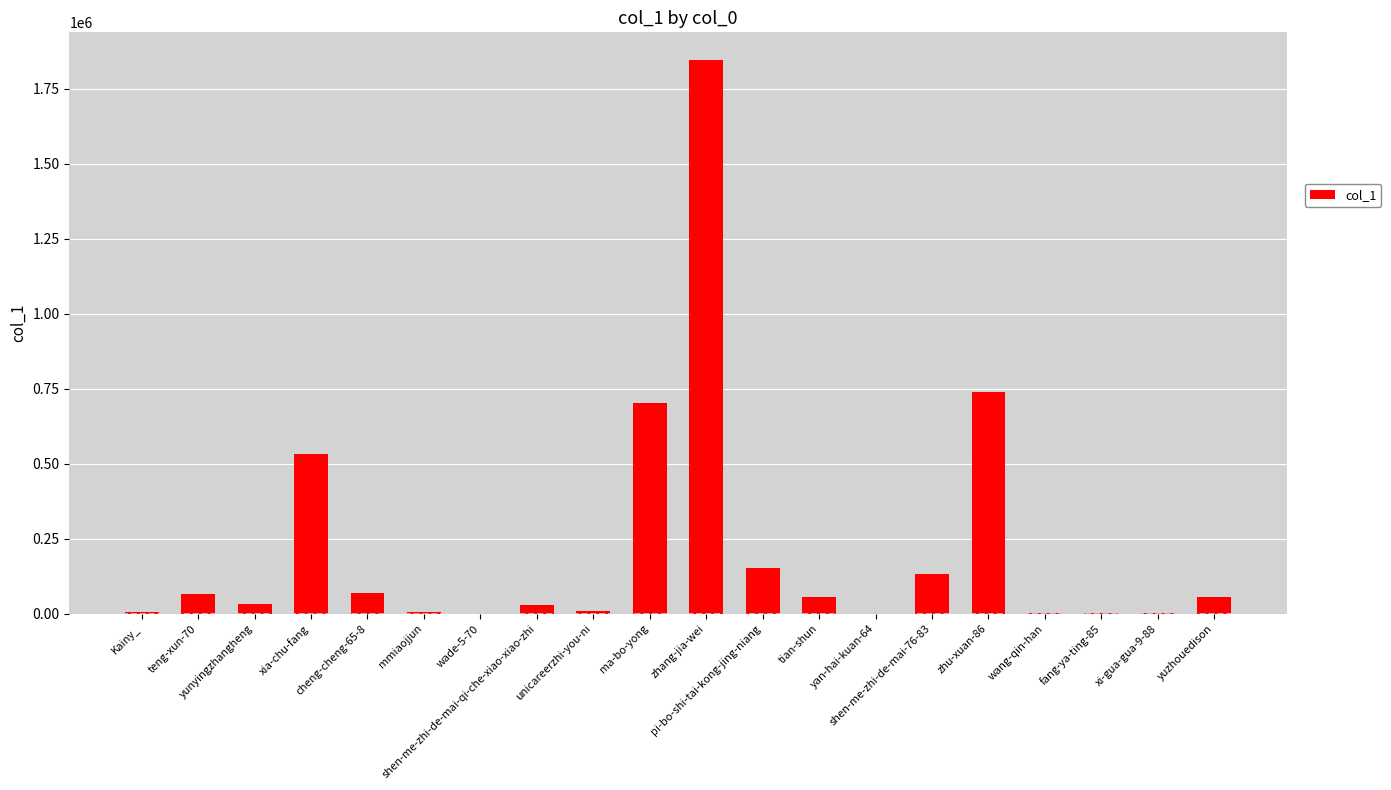

What is the sum of all values?

4449302